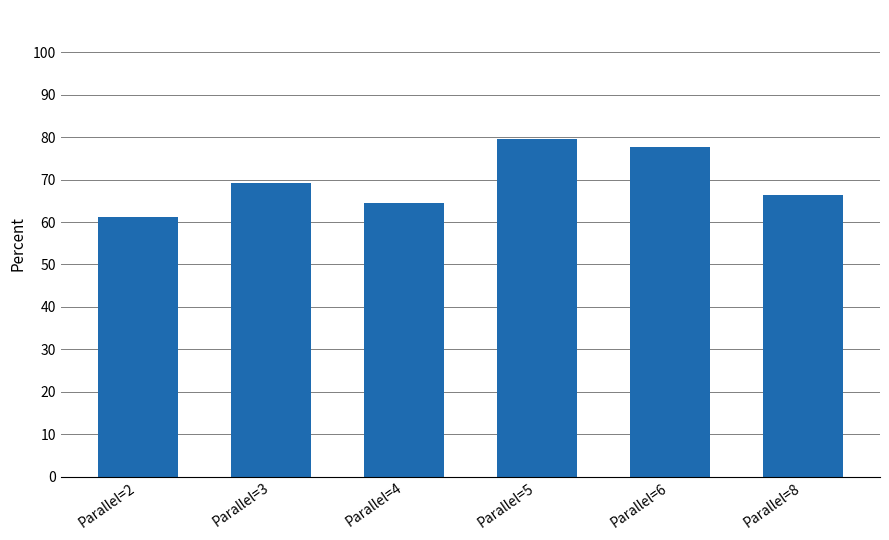

How many data points are less than 69?

3